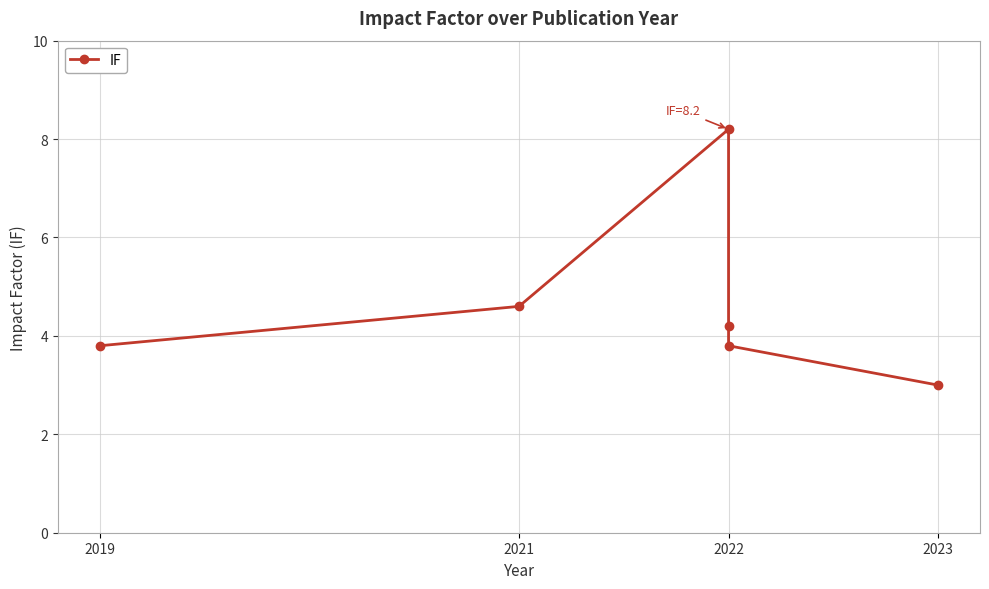

How many series are shown in this chart?

1